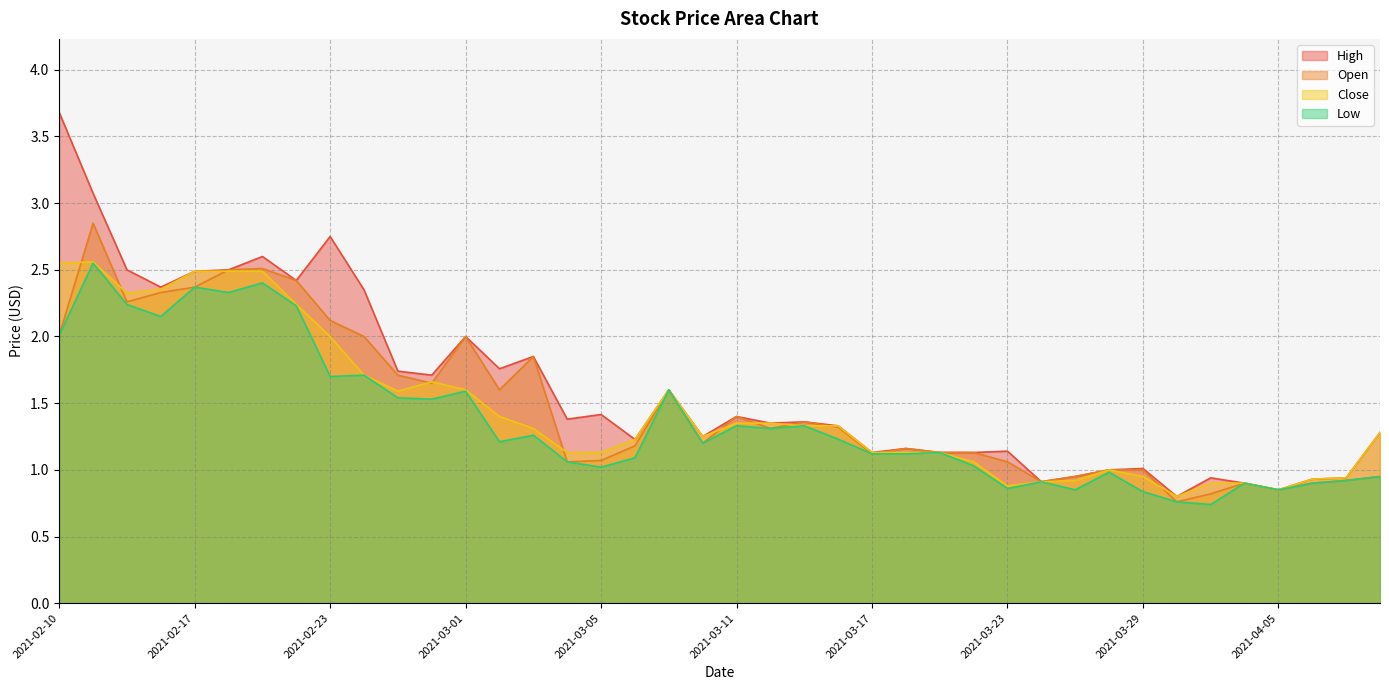

What is the label of the 39th point from the right?

2021-02-11